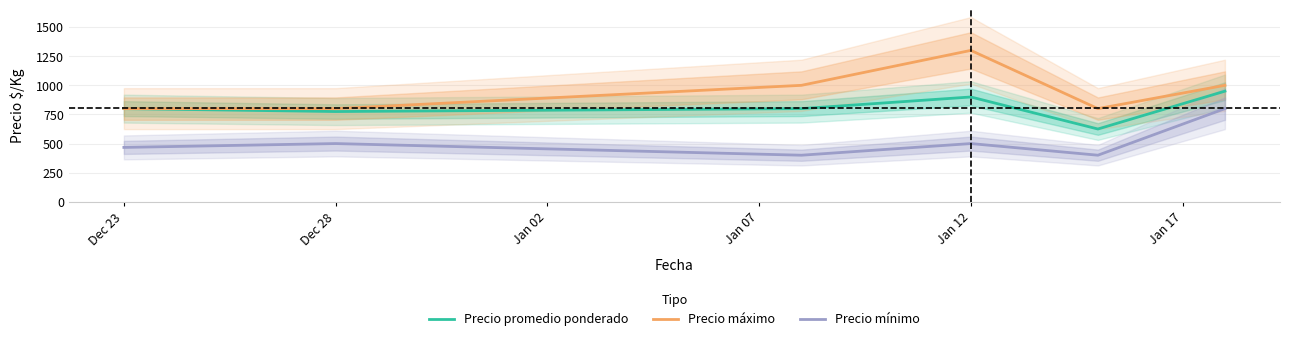

Does the chart have visible grid lines?

Yes